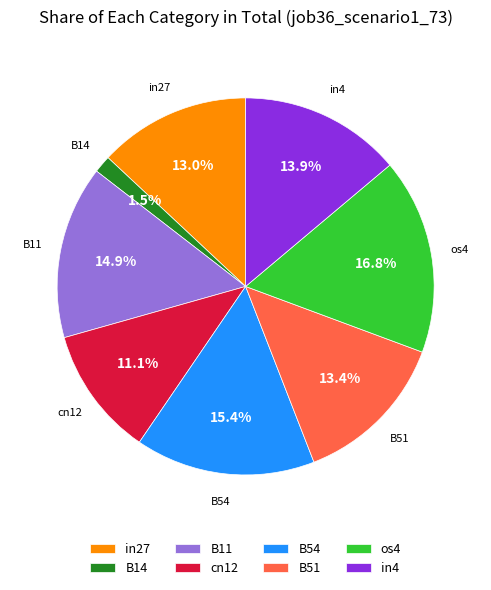

What is the total percentage of B11 and B51?

28.3%